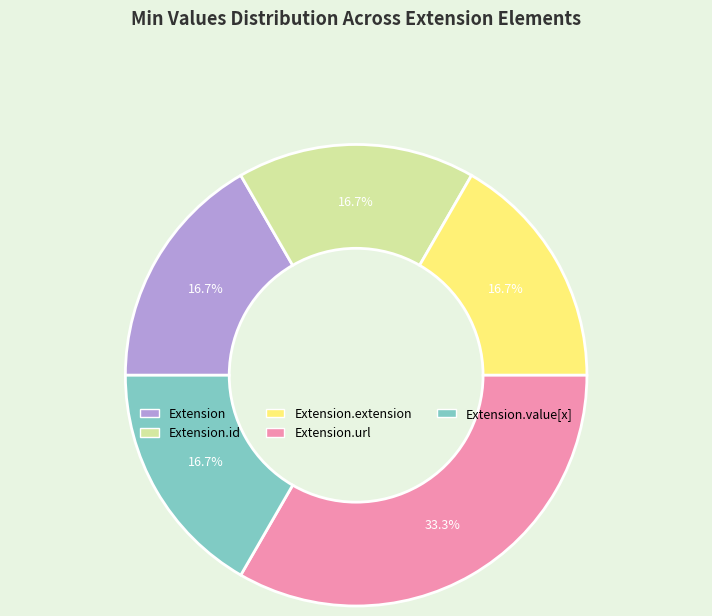

Which category has the biggest portion of the pie?

Extension.url